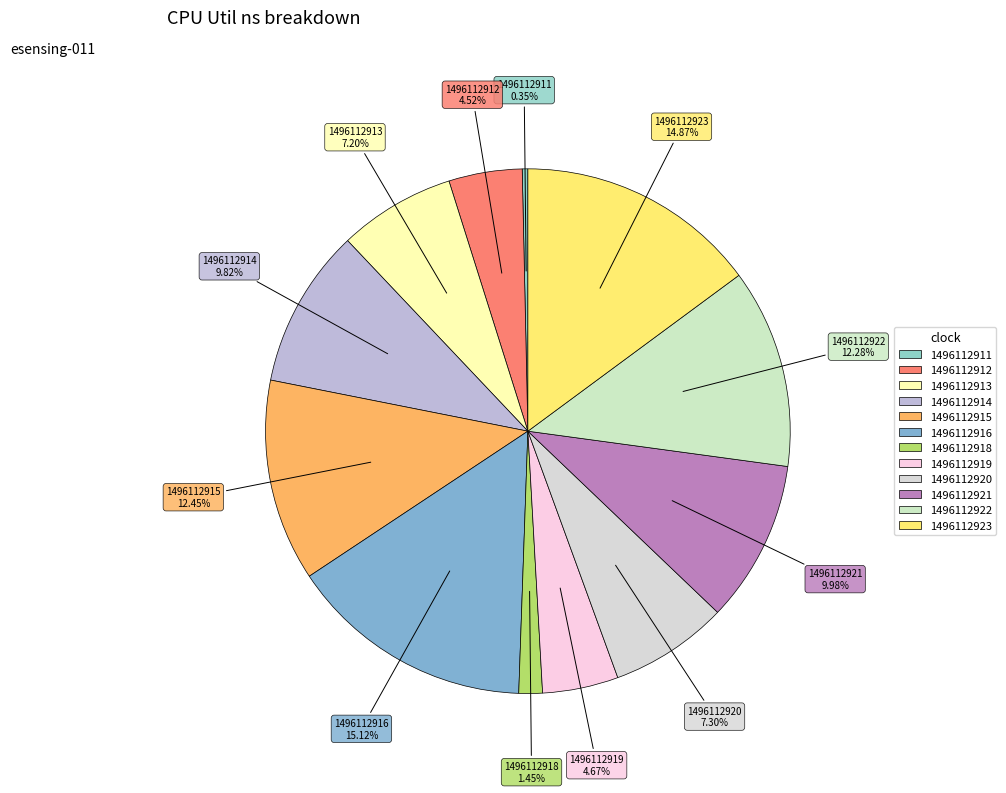

To the nearest percent, what is the difference between the 1496112918 and 1496112921 slice percentages?

9%